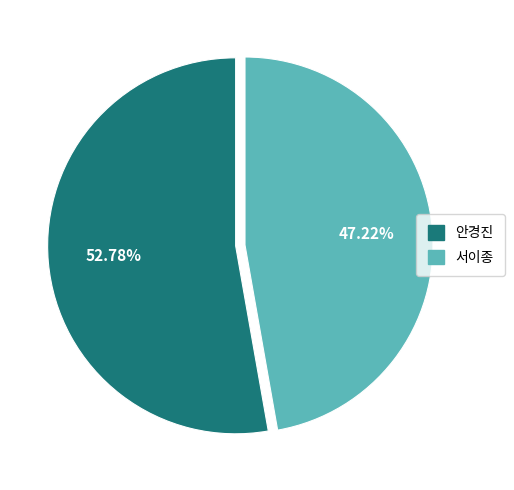

To the nearest percent, what percentage of the pie is 안경진?

53%